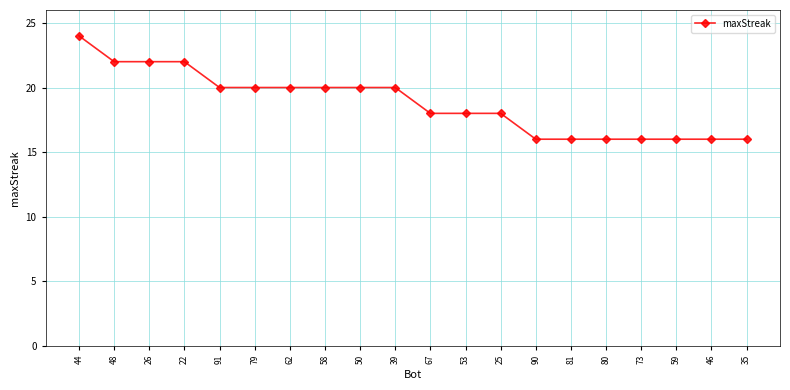

What is the change in value from 58 to 59?

-4